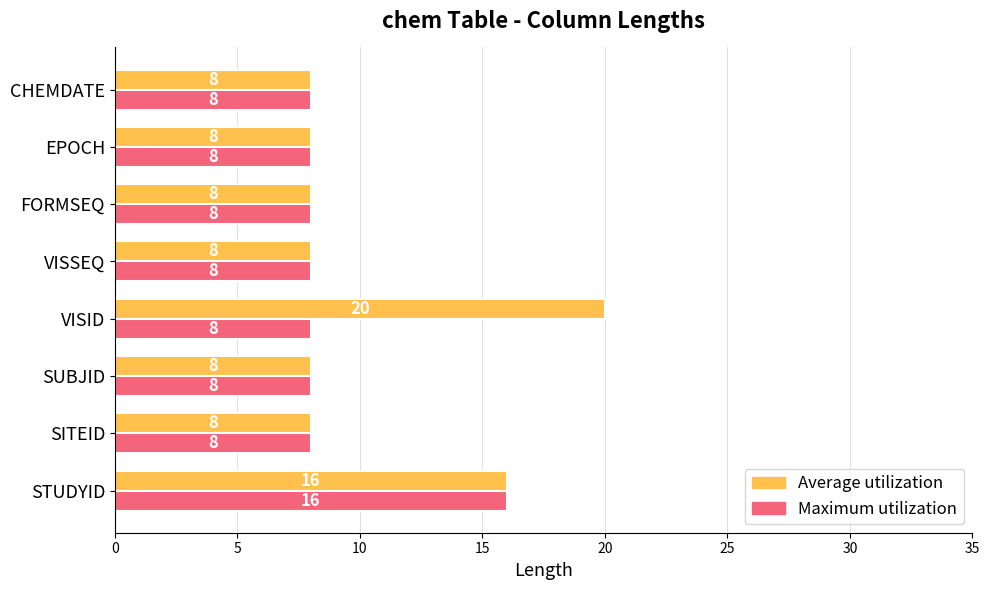

At which category is the sum across all series the highest?

STUDYID